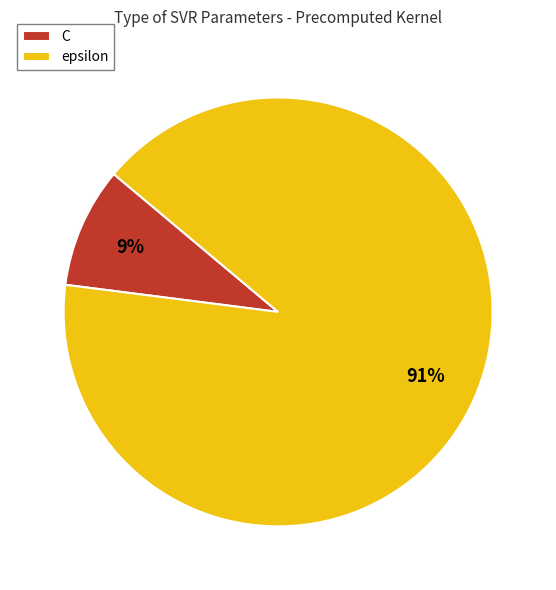

Which slice is the largest?

epsilon